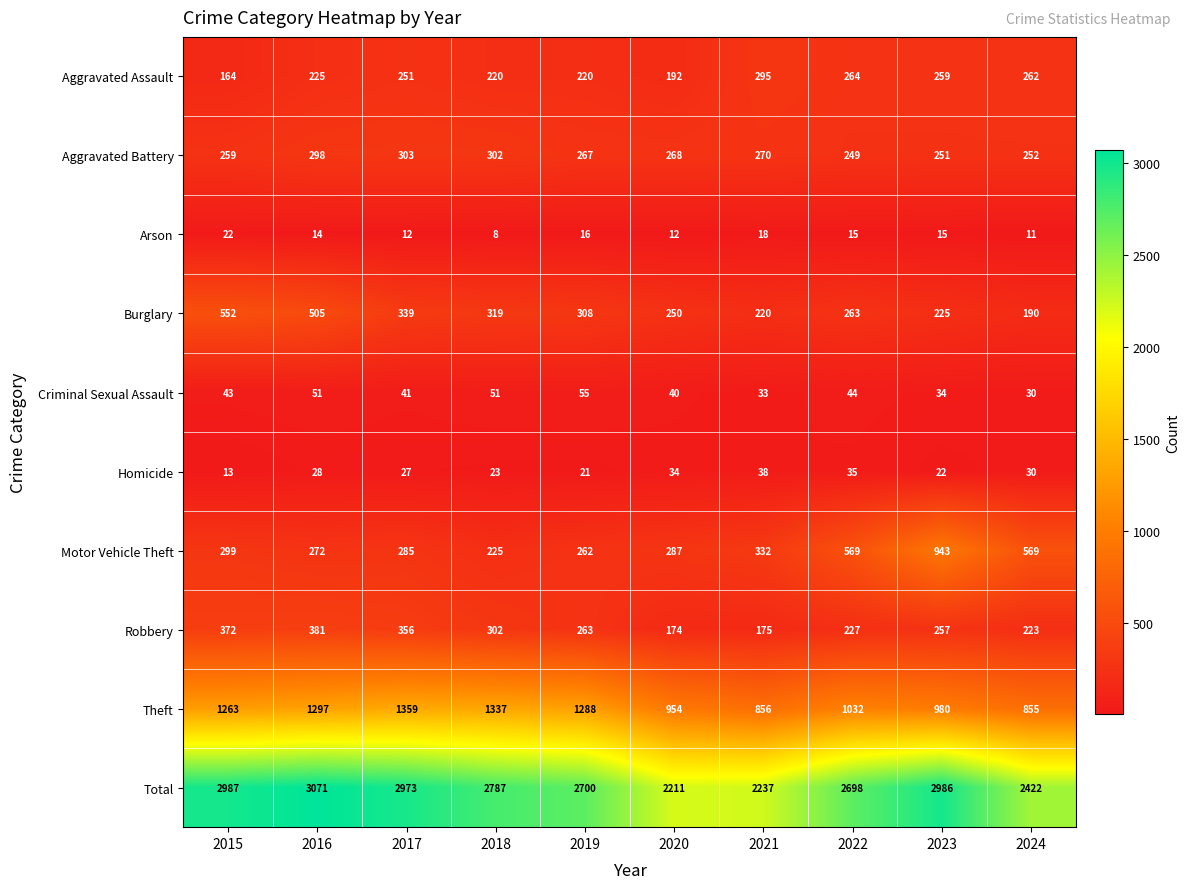

List the series in order of their peak value, lowest first.

Arson, Homicide, Criminal Sexual Assault, Aggravated Assault, Aggravated Battery, Robbery, Burglary, Motor Vehicle Theft, Theft, Total